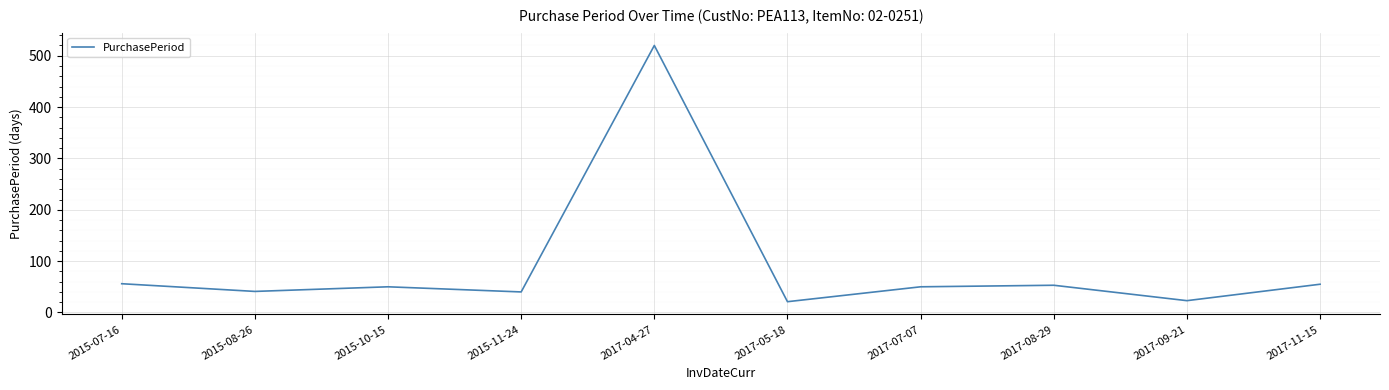

What is the sum of all values?

909